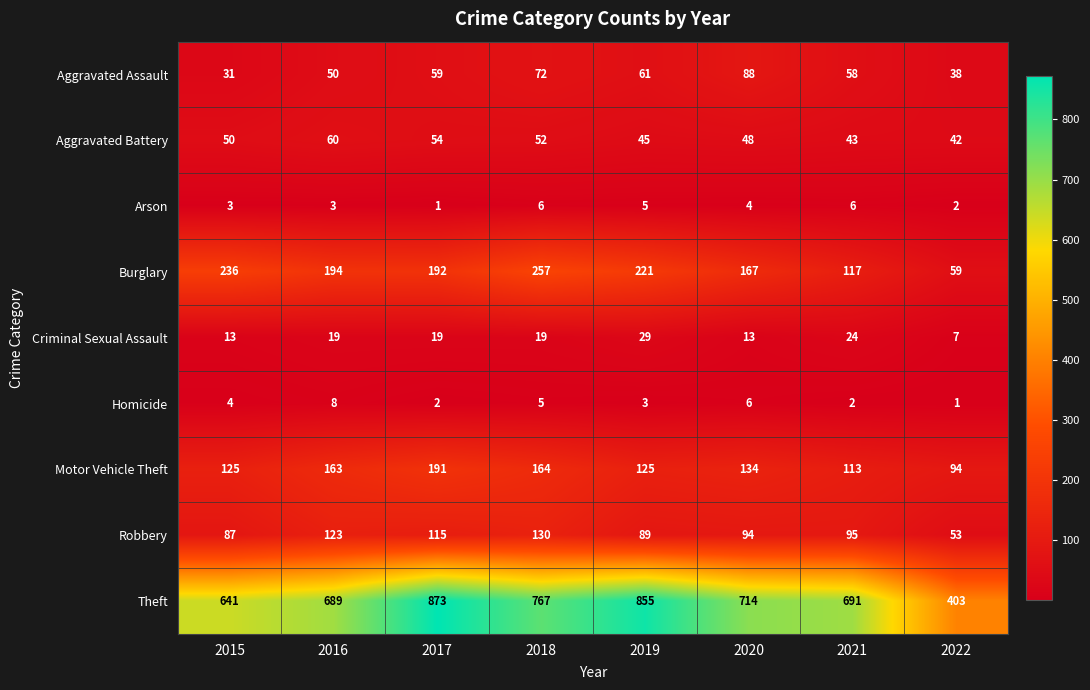

Count the number of categories in the chart.

8